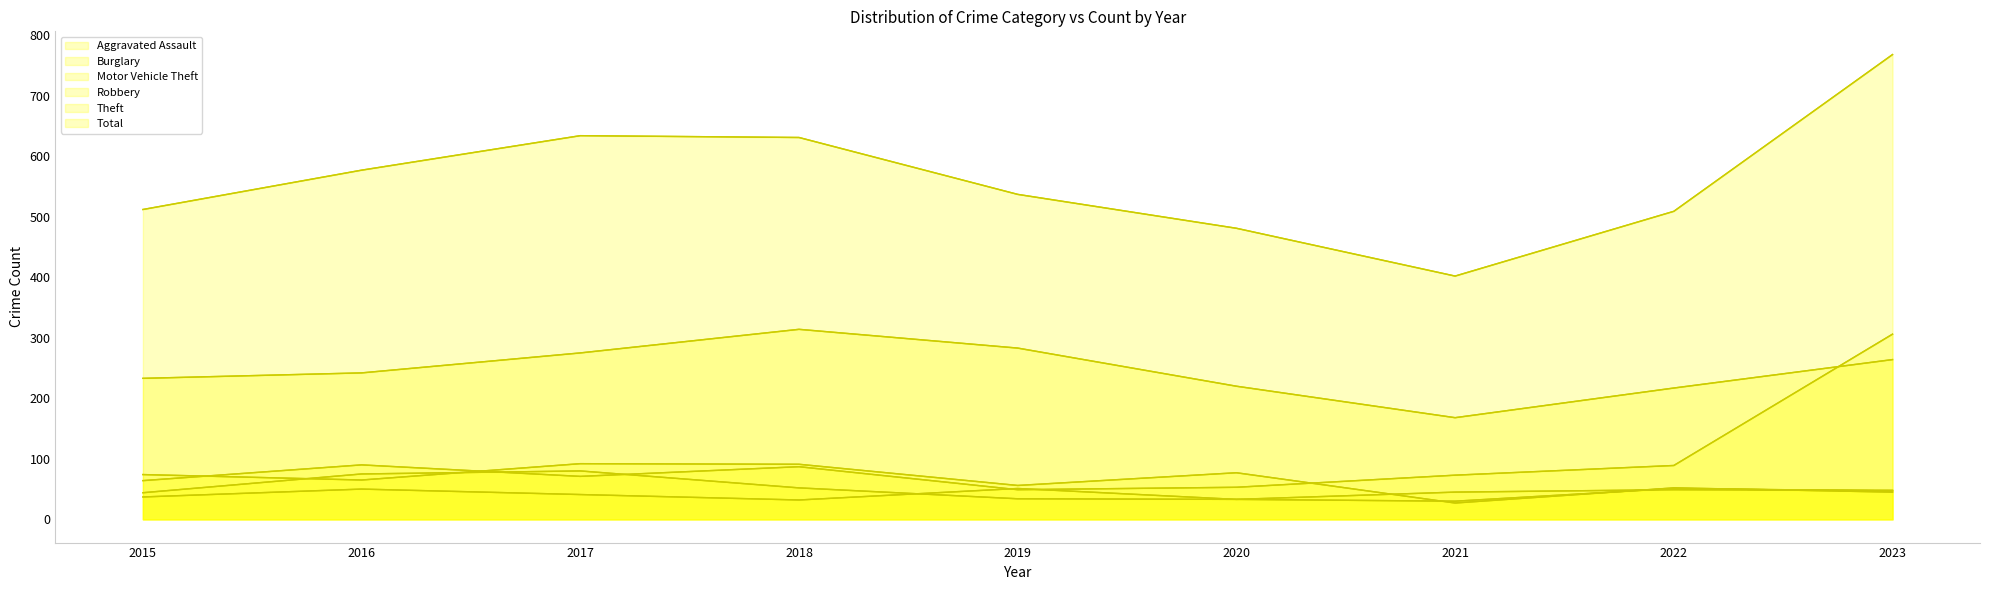

Which has a higher value, 2018 or 2016?

2016